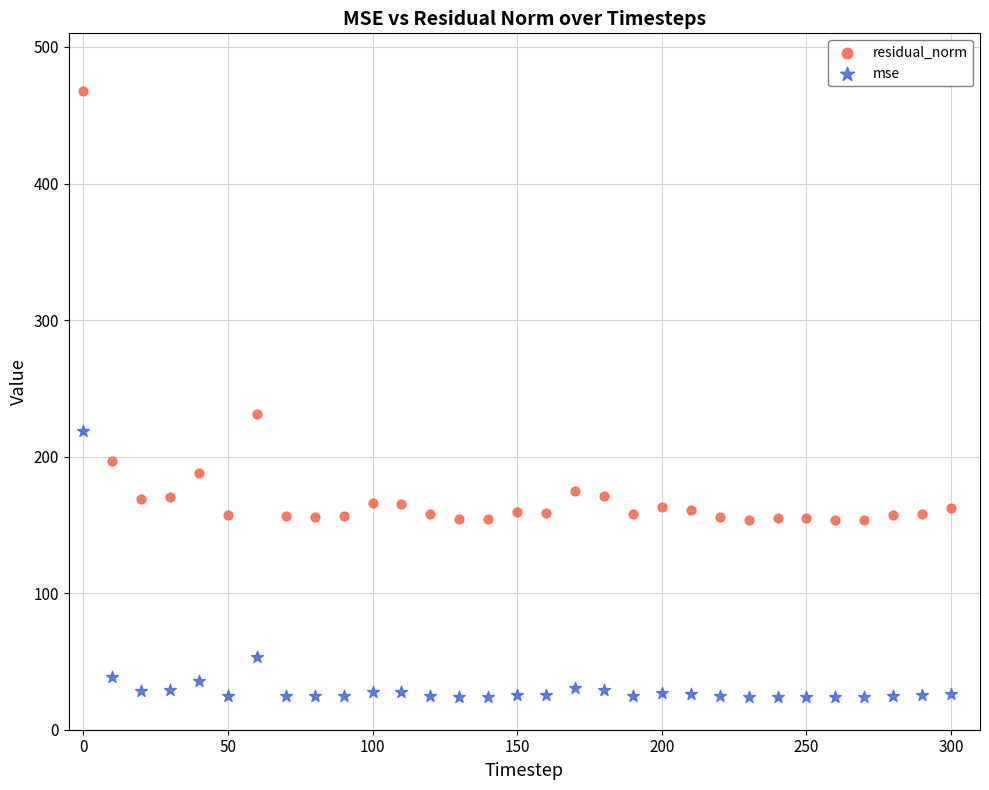

Which series contains the highest Y value?

residual_norm